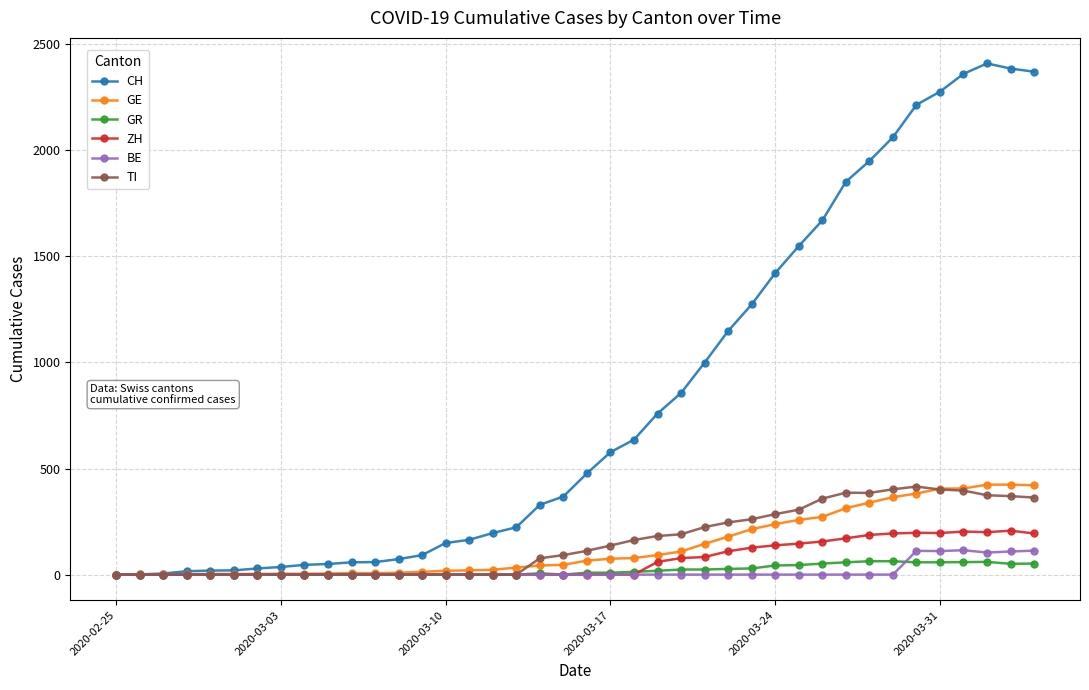

At how many categories does at least one series exceed 1759?

9